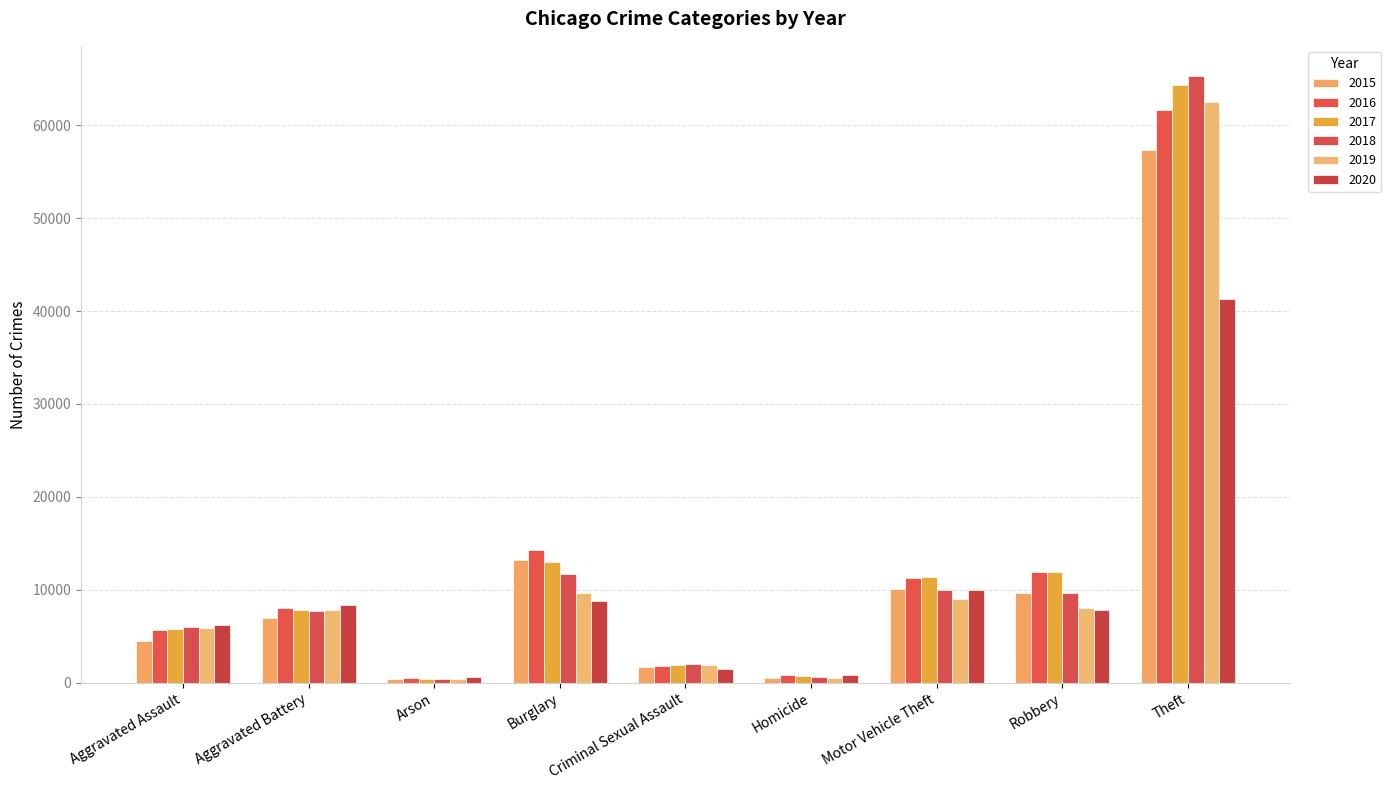

What is the value of the 2016 bar at the 1st from the left?

5712